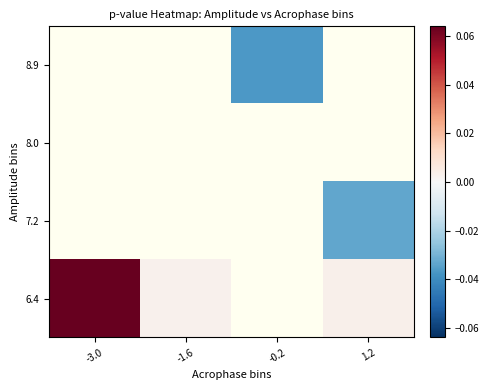

At which label is 6.4 closest to 0?

-1.6